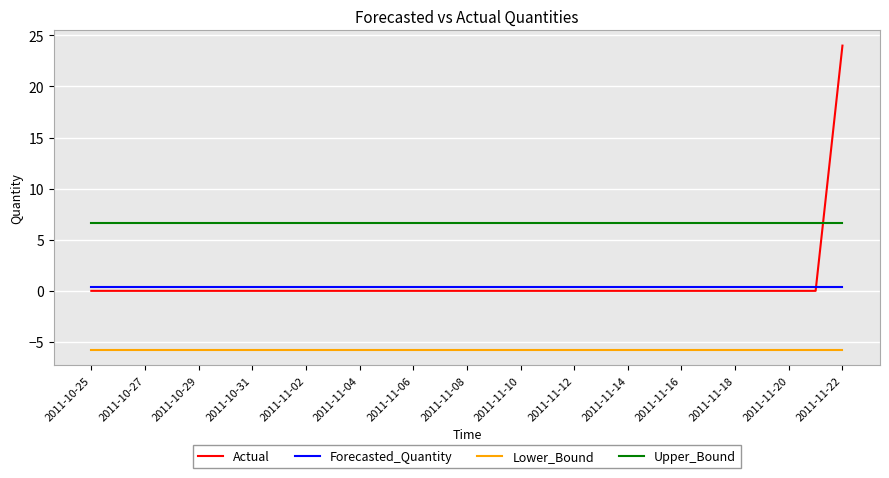

Which series has the largest total across all categories?

Upper_Bound